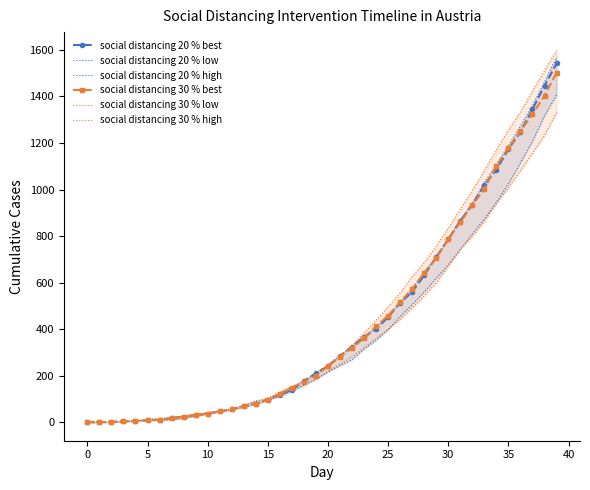

How many categories are shown in the chart?

40